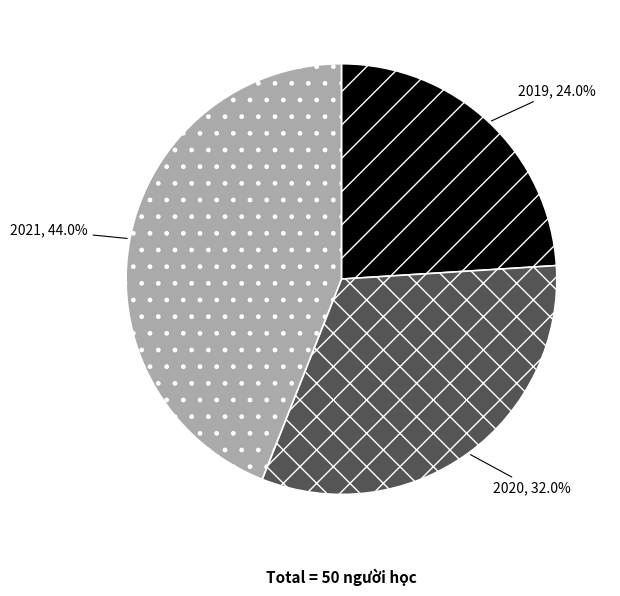

Is there a majority slice in this chart?

No